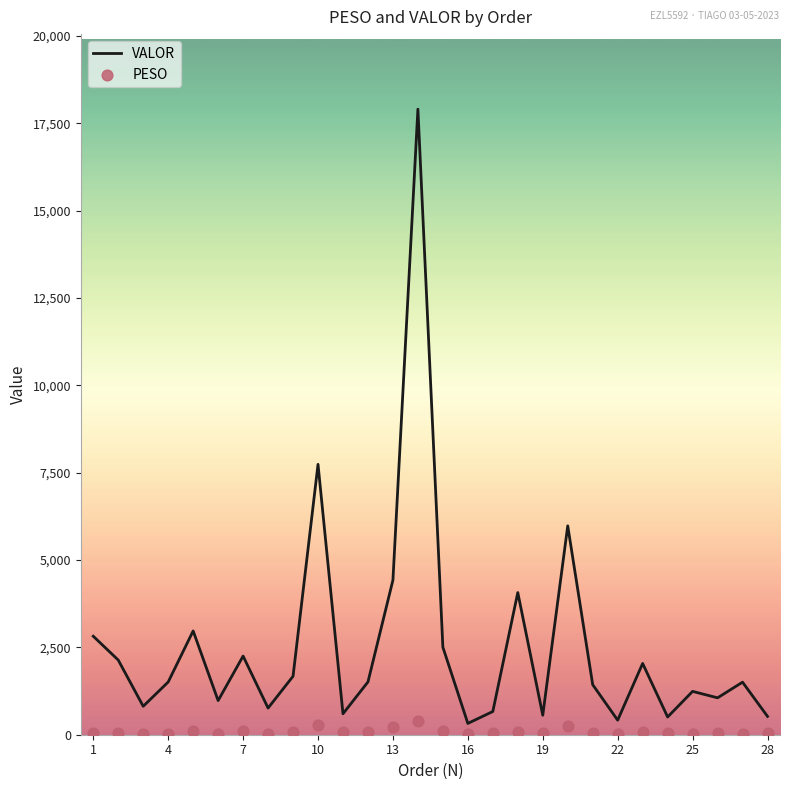

At how many categories does at least one series exceed 2744?

7